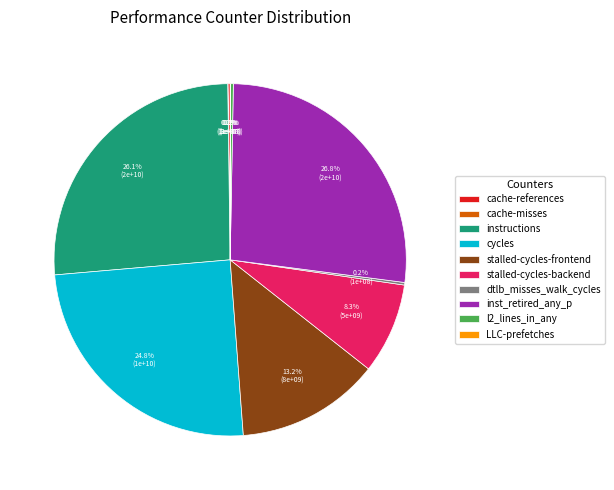

What is the largest slice in the pie chart?

inst_retired_any_p